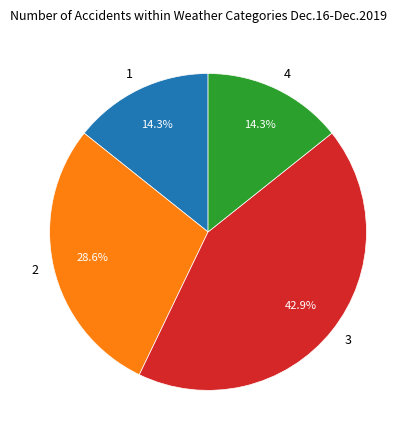

Which has a higher value, 4 or 3?

3